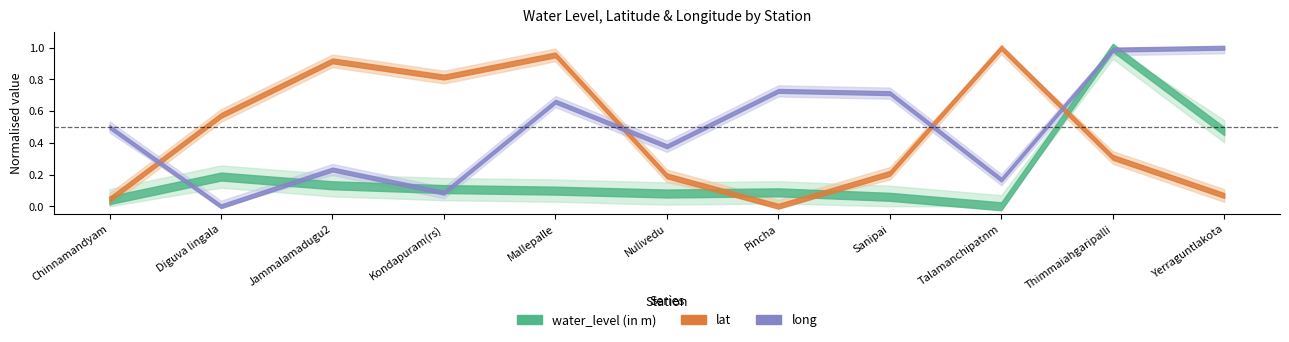

What are all the series names shown in the legend?

water_level (in m), lat, long